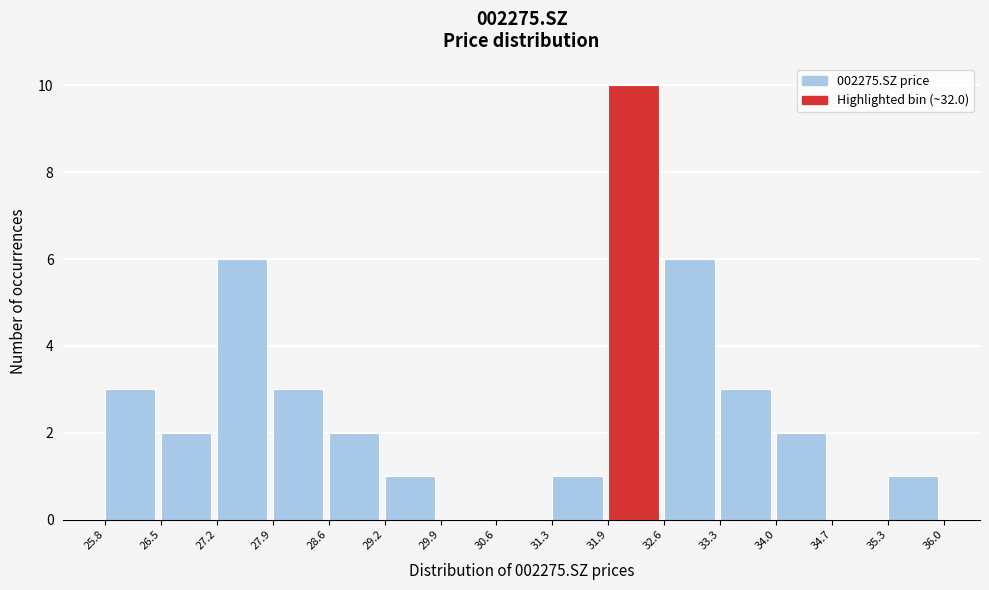

Over which range of the x-axis is the bar tallest?

31.9 to 32.6